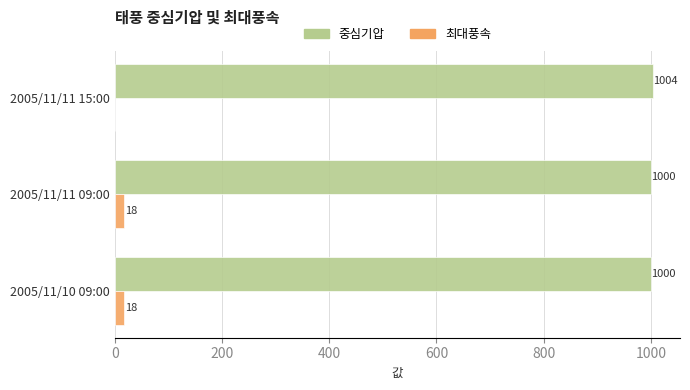

What is the highest value of the 최대풍속 series?

18